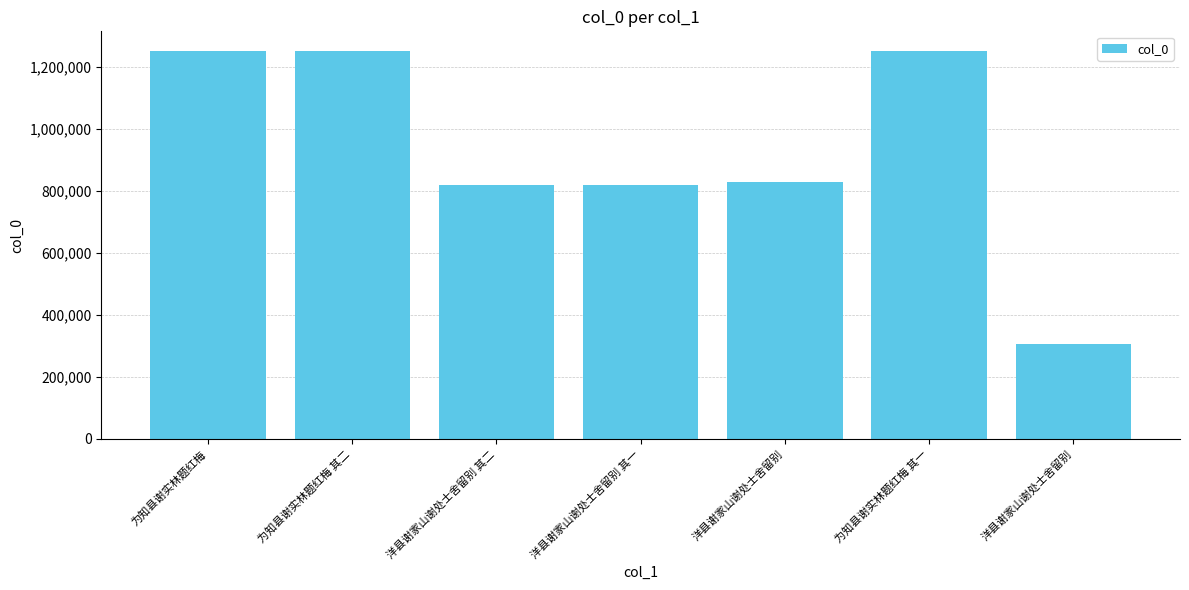

What is the greatest value displayed?

1253165